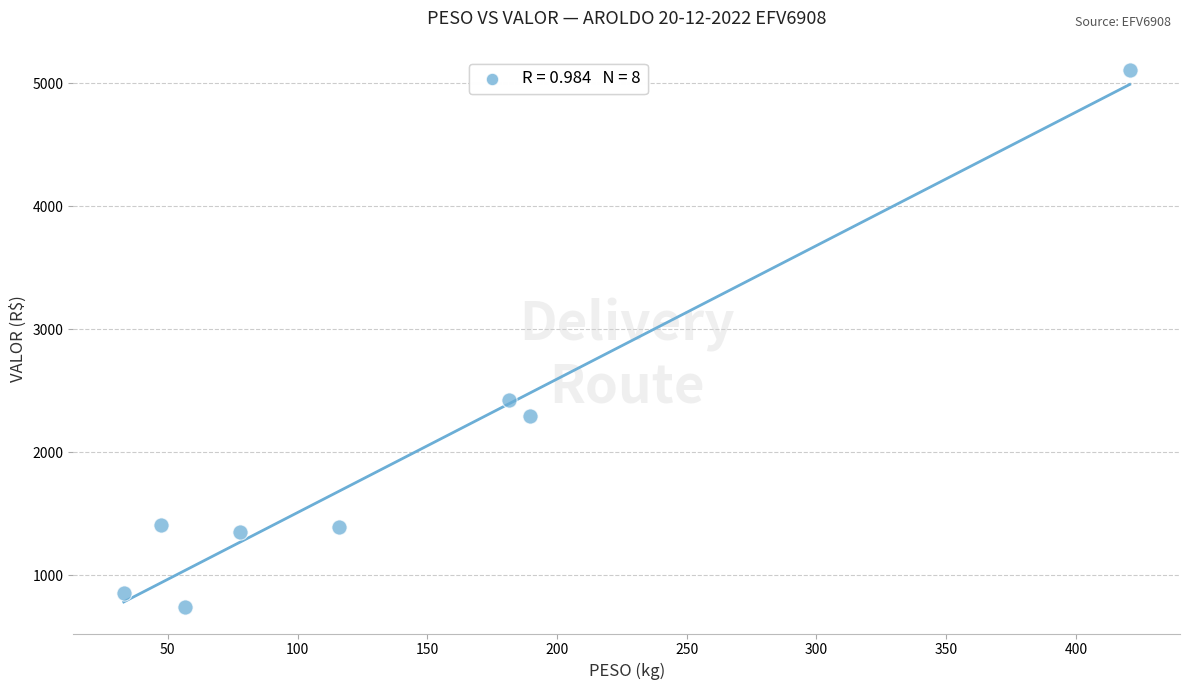

What is the average Y value?

1948.7